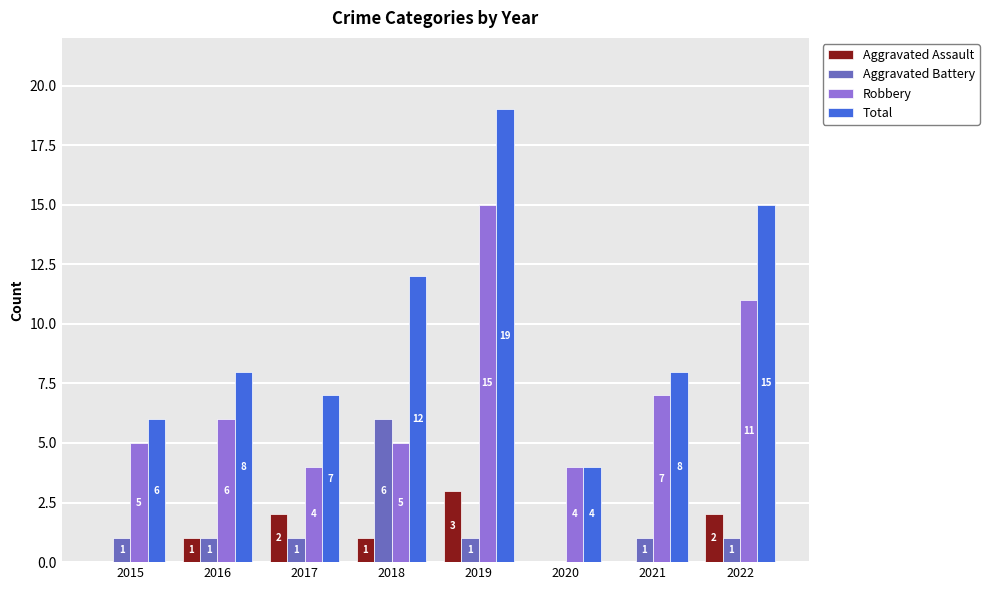

At which category is the sum across all series the highest?

2019